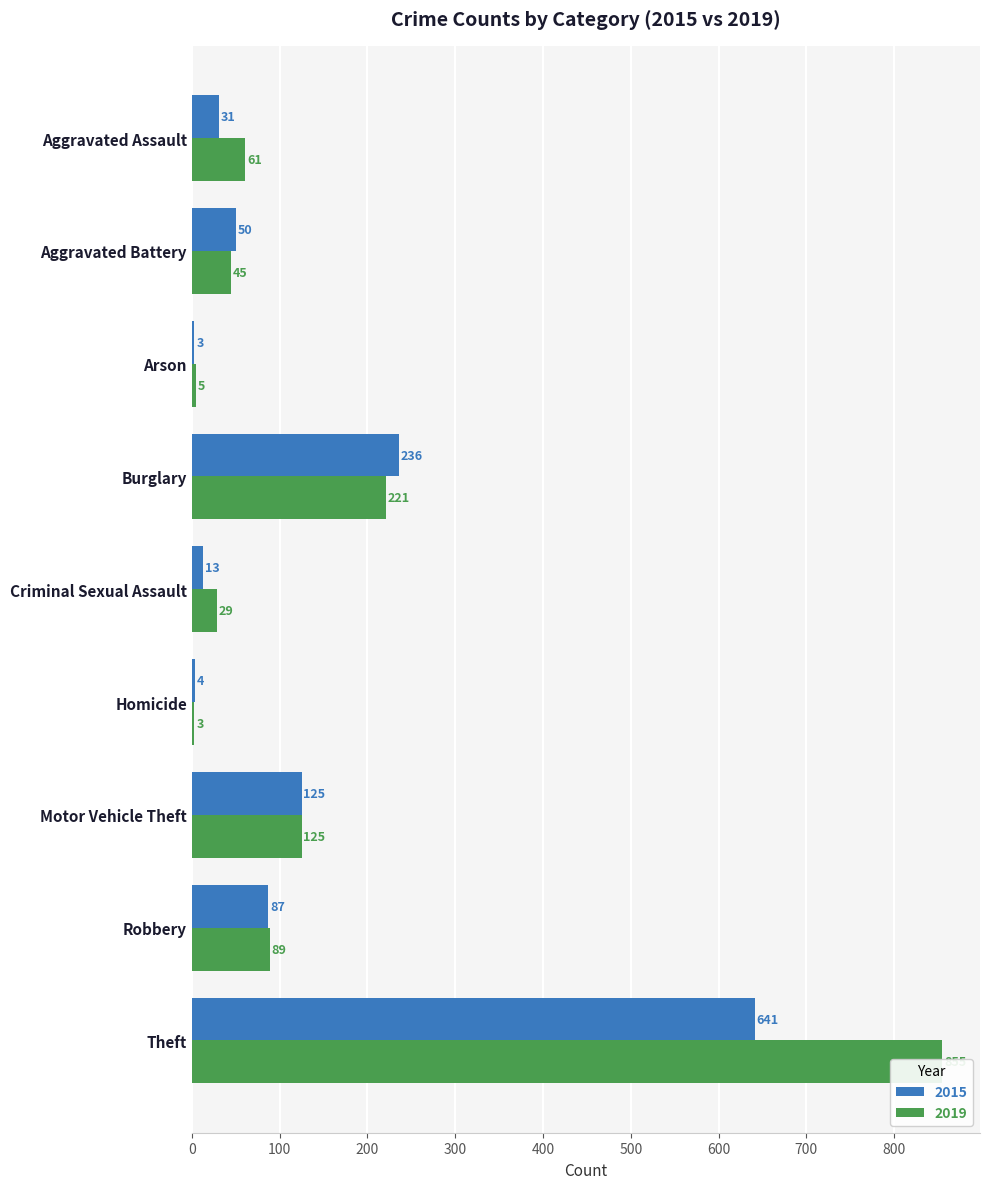

Rank the series at Homicide from highest to lowest value.

2015, 2019